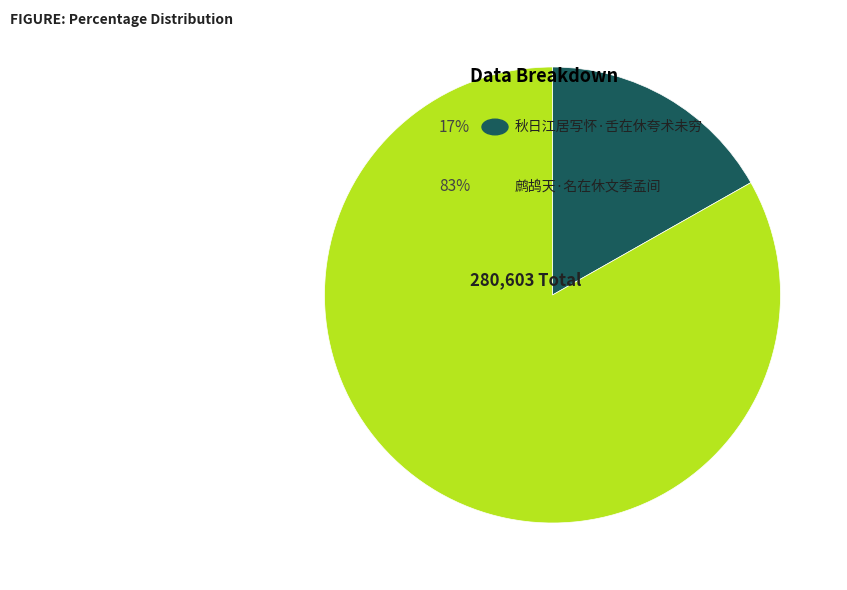

Is there a majority slice in this chart?

Yes